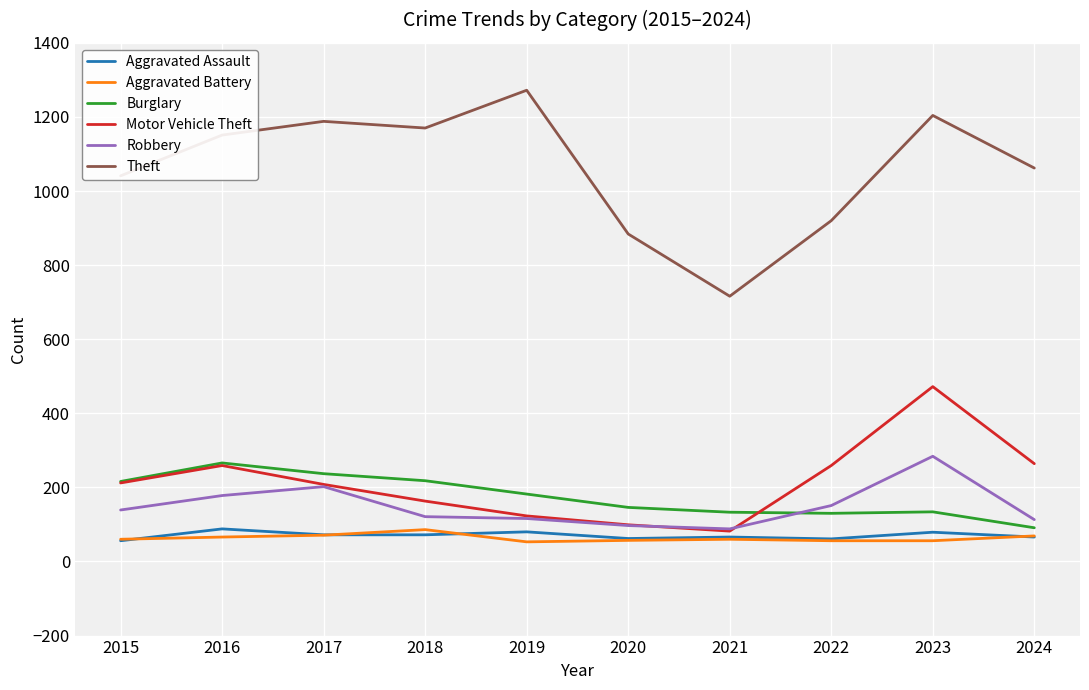

What are all the series names shown in the legend?

Aggravated Assault, Aggravated Battery, Burglary, Motor Vehicle Theft, Robbery, Theft